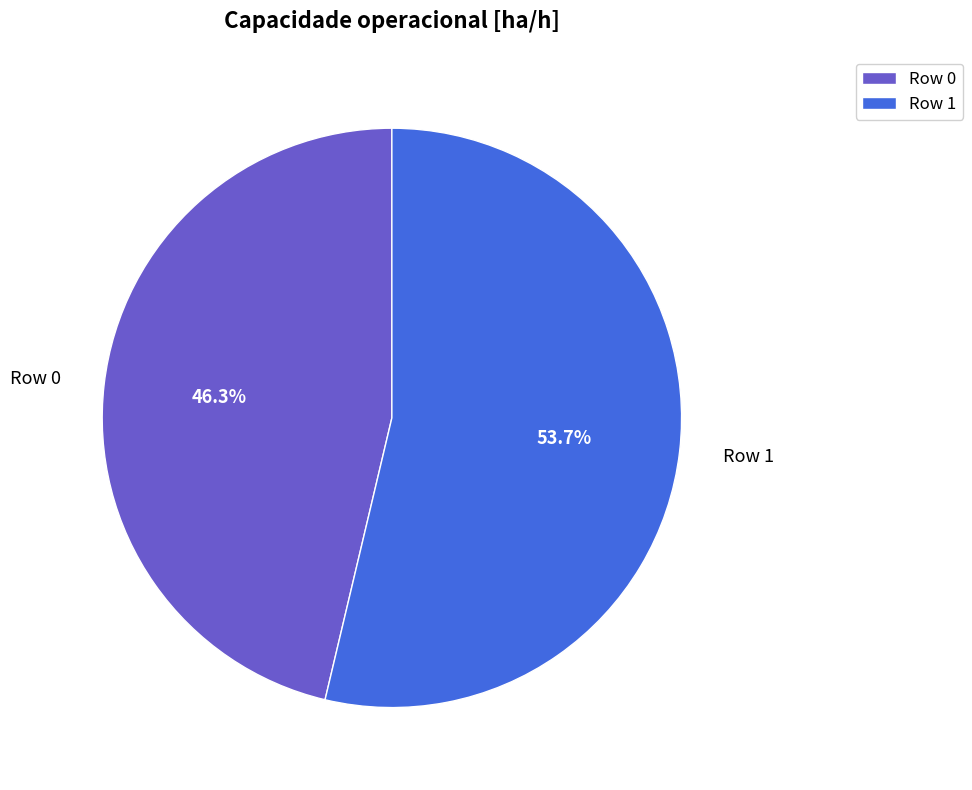

To the nearest percent, what is the difference between the largest and smallest slice percentages?

7%